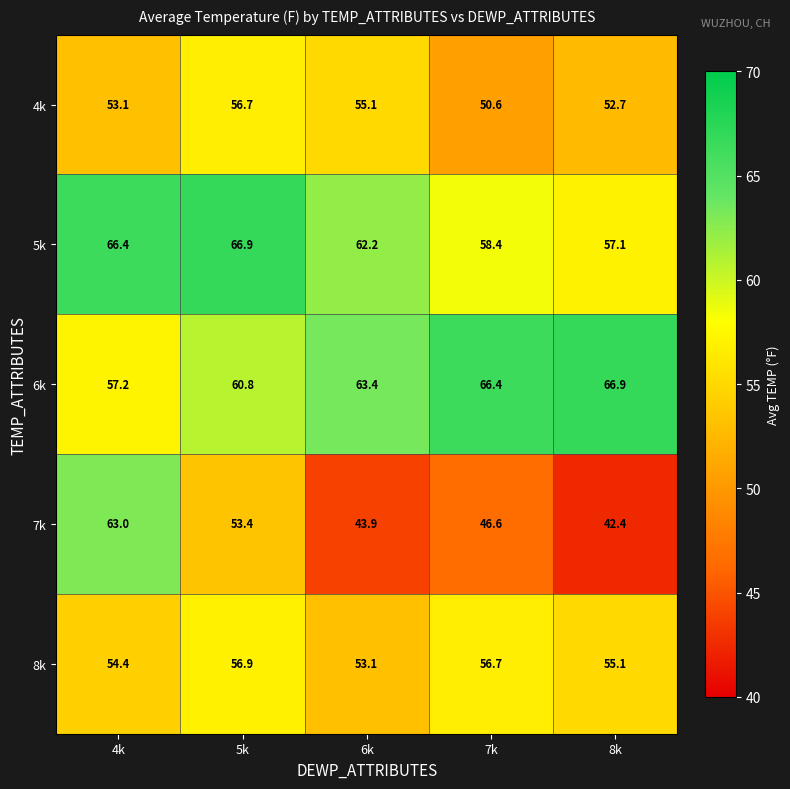

At which label does 6k reach its peak?

8k